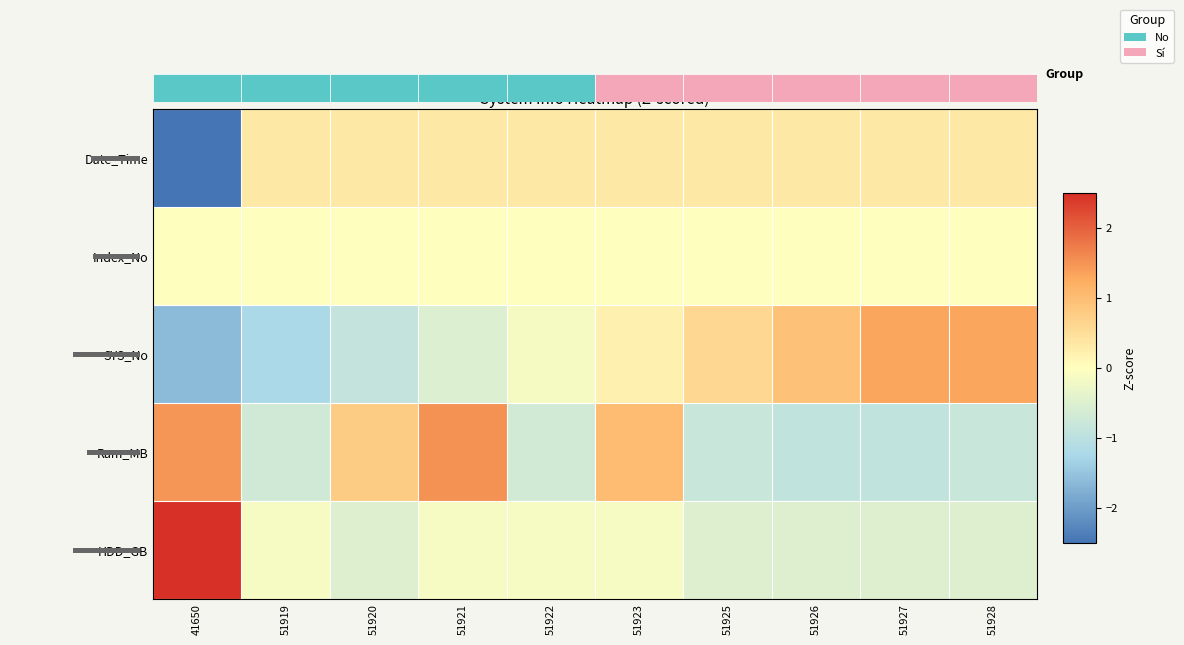

Where is row_3 nearest to the value 0?

51922